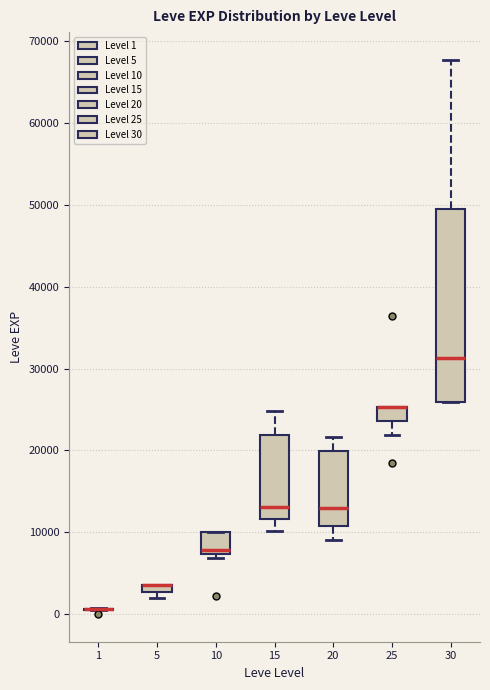

Where is the lower edge of the box at x = 5 on the y-axis? The values are not printed on the chart, so give them approximately, as read against the axis.

3000